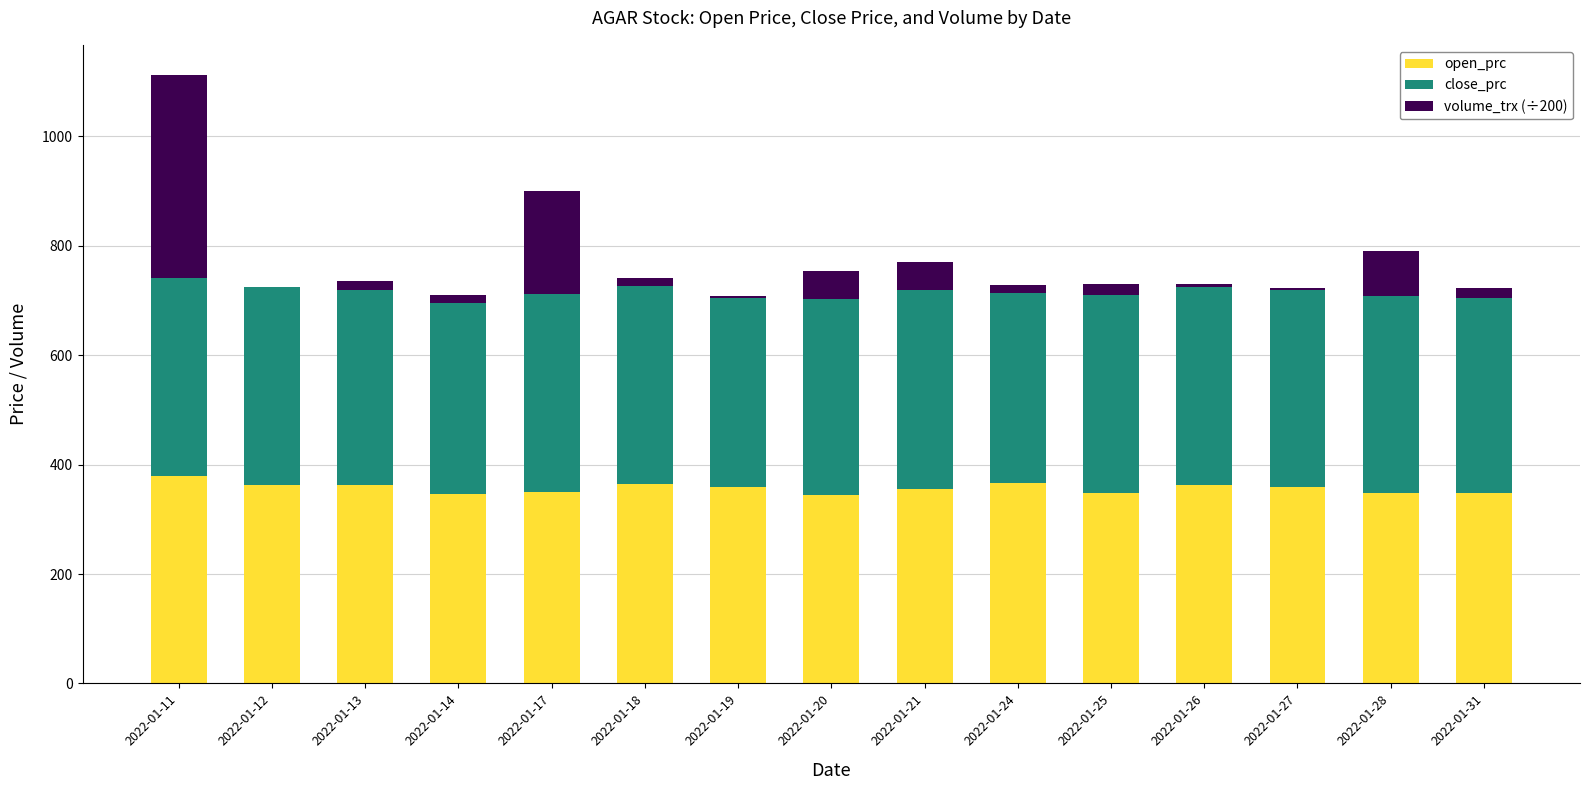

At which category is the sum across all series the highest?

2022-01-11